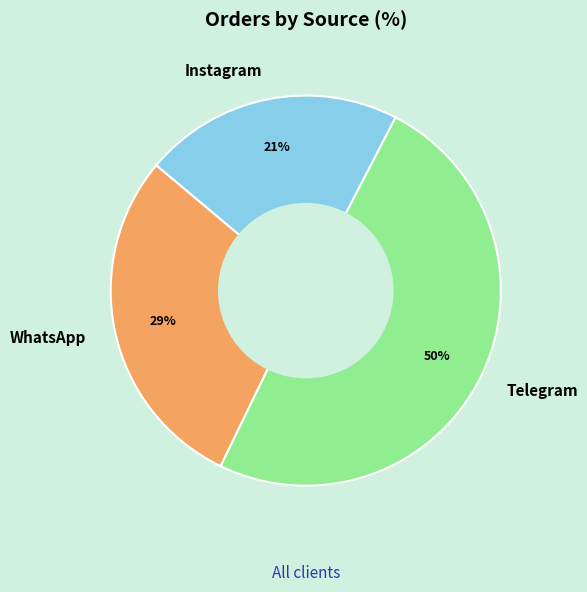

Is there a majority slice in this chart?

No